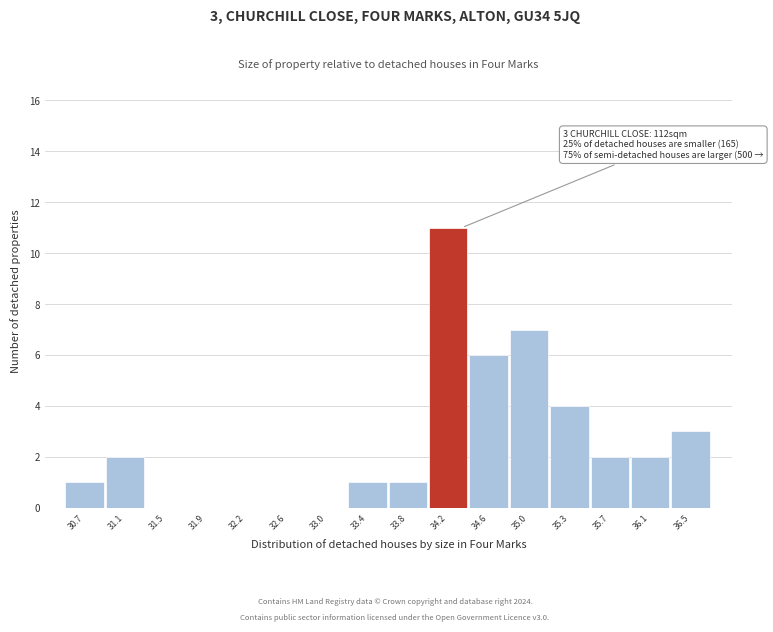

Reading left to right, list all the values displayed in this chart.

30.7=1	31.1=2	31.5=0	31.9=0	32.2=0	32.6=0	33.0=0	33.4=1	33.8=1	34.2=11	34.6=6	35.0=7	35.3=4	35.7=2	36.1=2	36.5=3